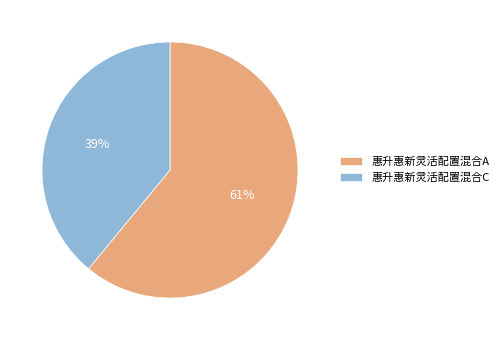

To the nearest percent, what portion does 惠升惠新灵活配置混合C represent?

39%